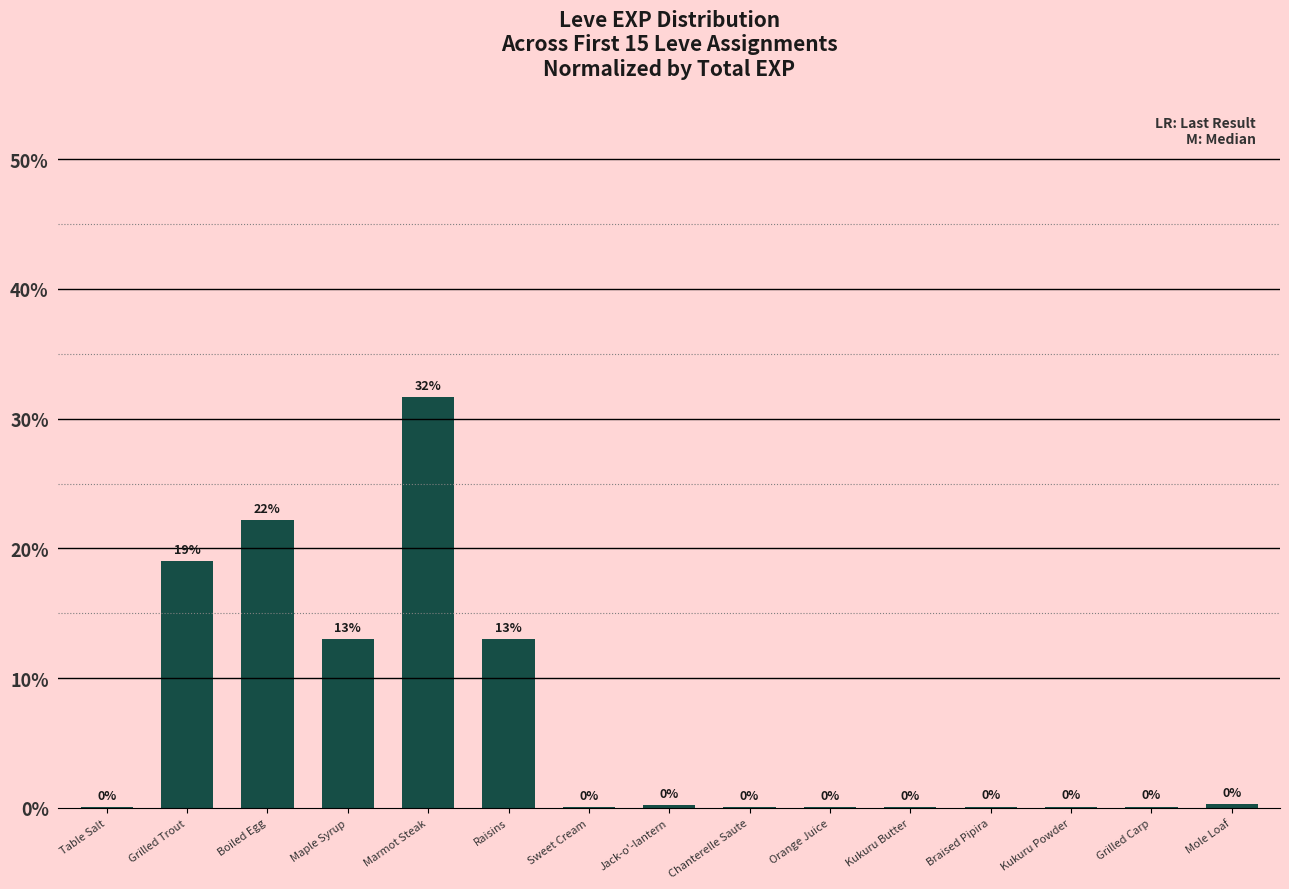

Is it true that the value at Marmot Steak is 53.3?

False